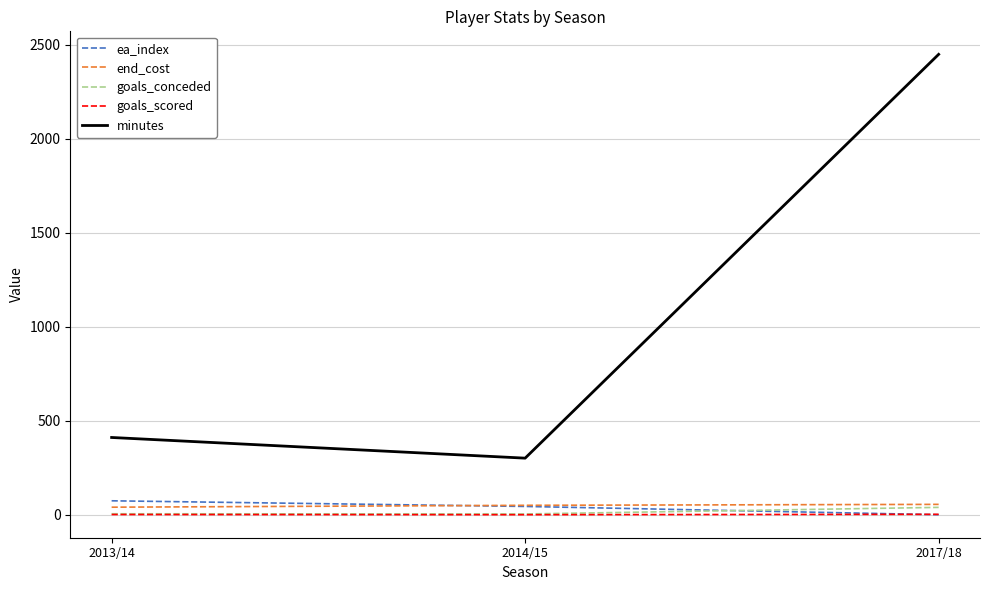

What is the difference between the highest and lowest values at 2014/15?

301